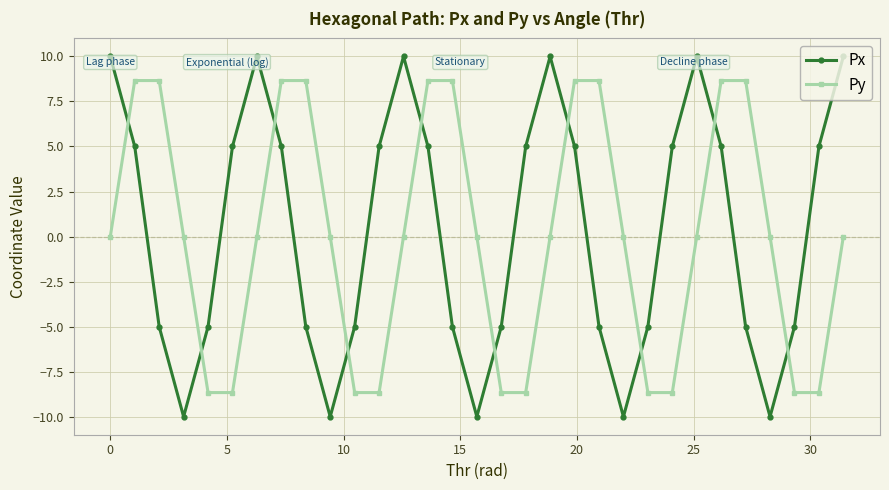

True or false: Py has more than 0 points higher than both neighbors.

True